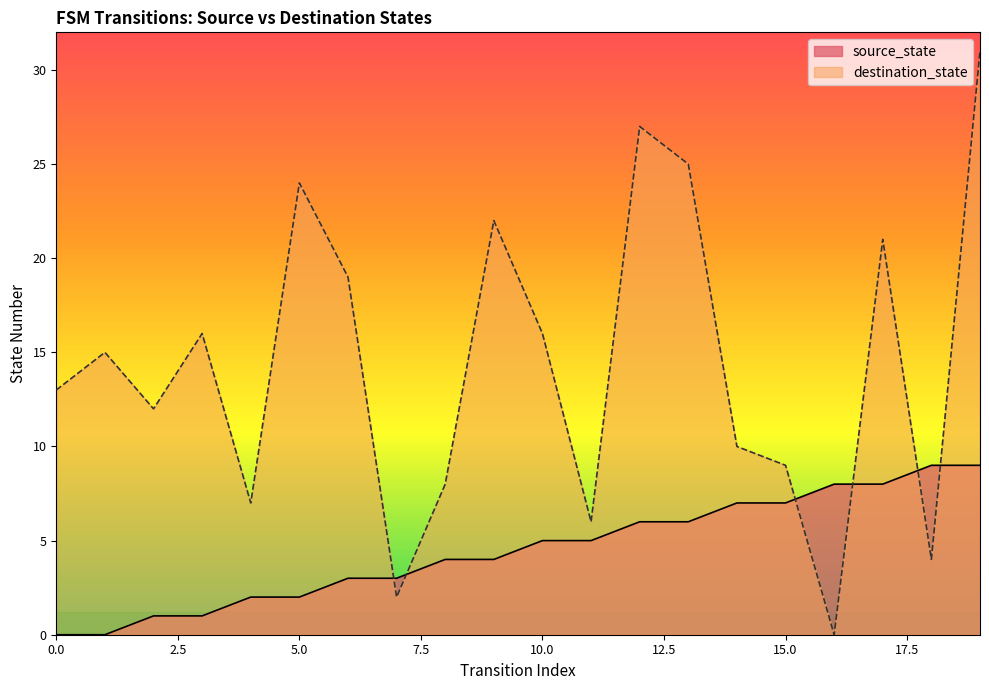

At how many categories does at least one series exceed 28?

1